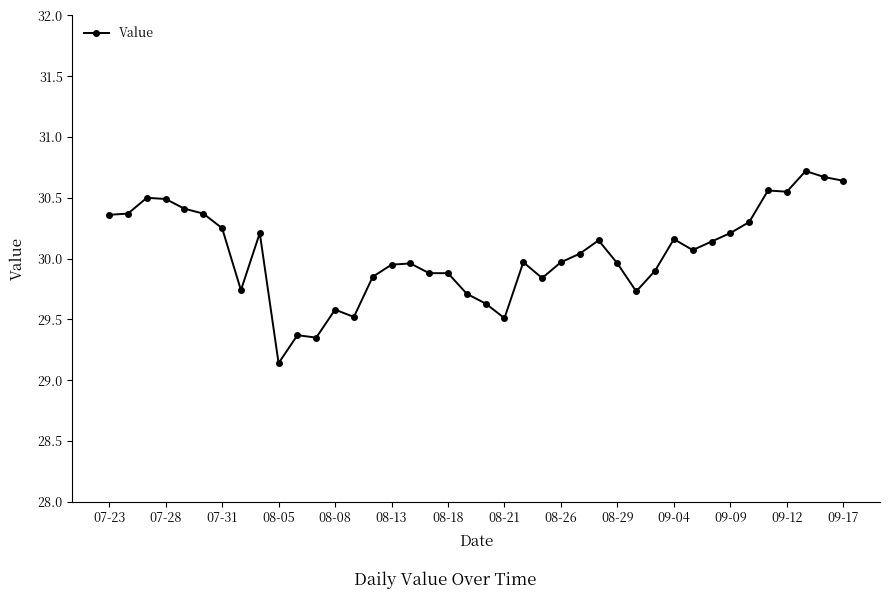

What is the value of the 24th point from the left?

29.8